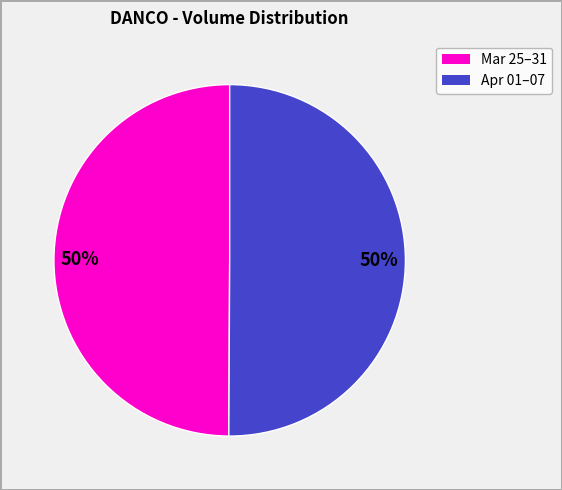

To the nearest percent, what is the average slice percentage?

50%